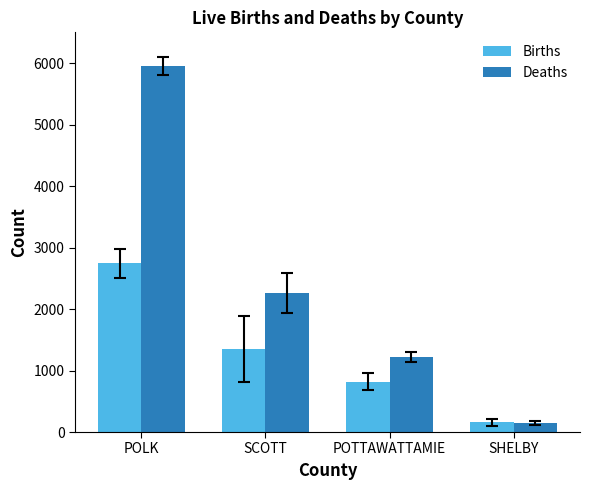

Reading left to right, extract all data points from this chart.

Births: 2741	1349	818	158
Deaths: 5954	2264	1216	141